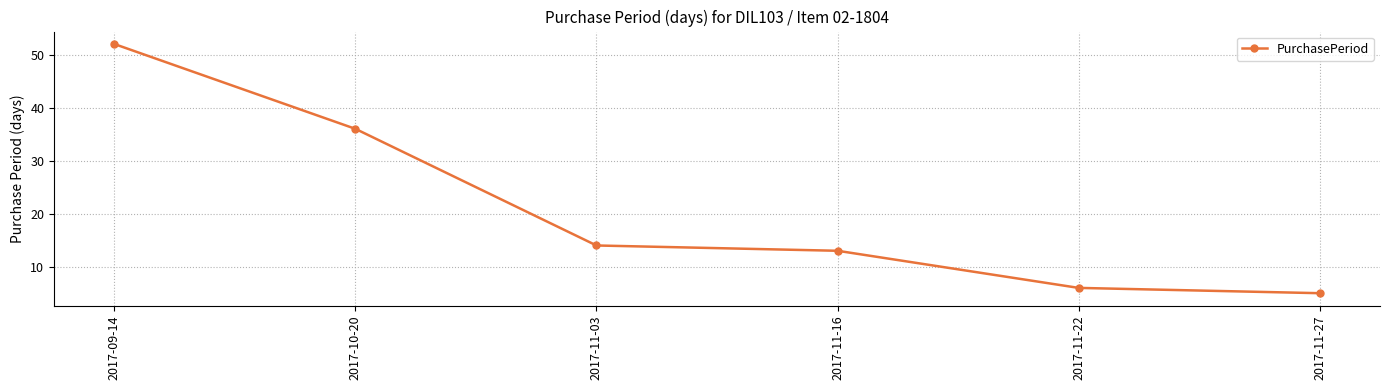

Is it true that the value at 2017-11-27 is 5?

True